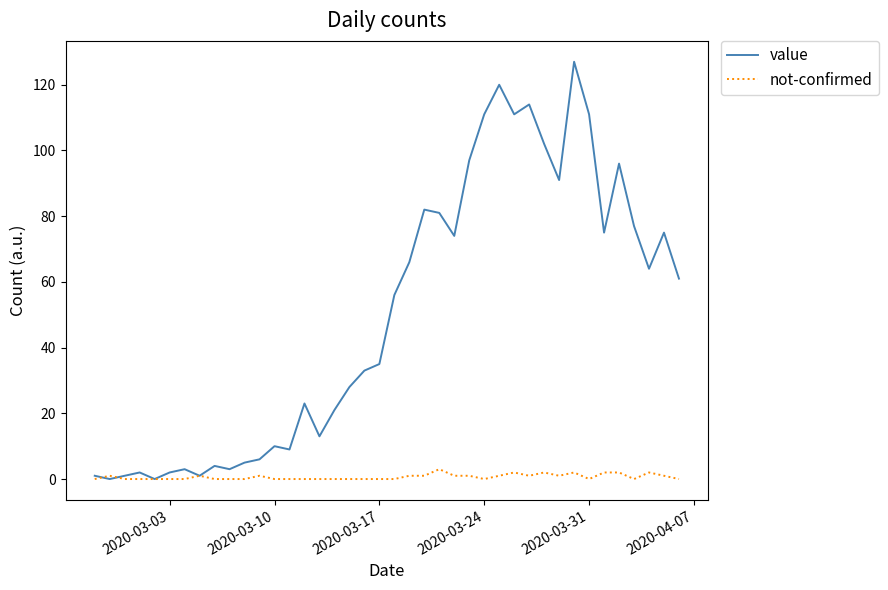

List the series in order of their overall mean, highest first.

value, not-confirmed